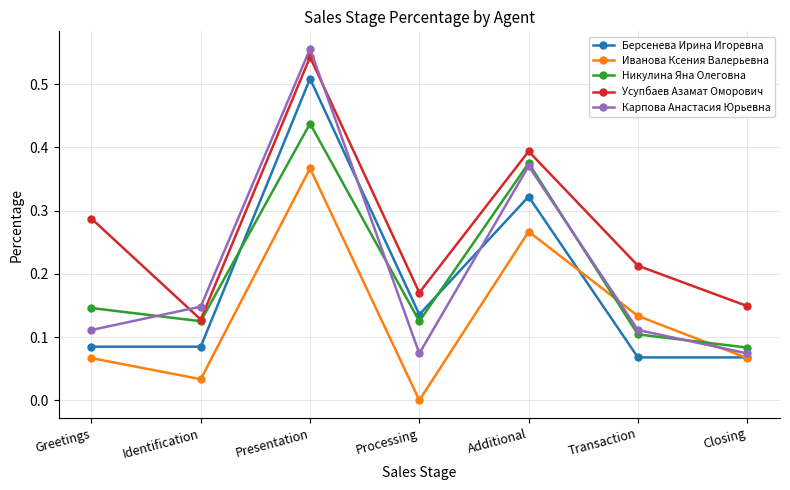

What is the total value across all series at Presentation?

2.4